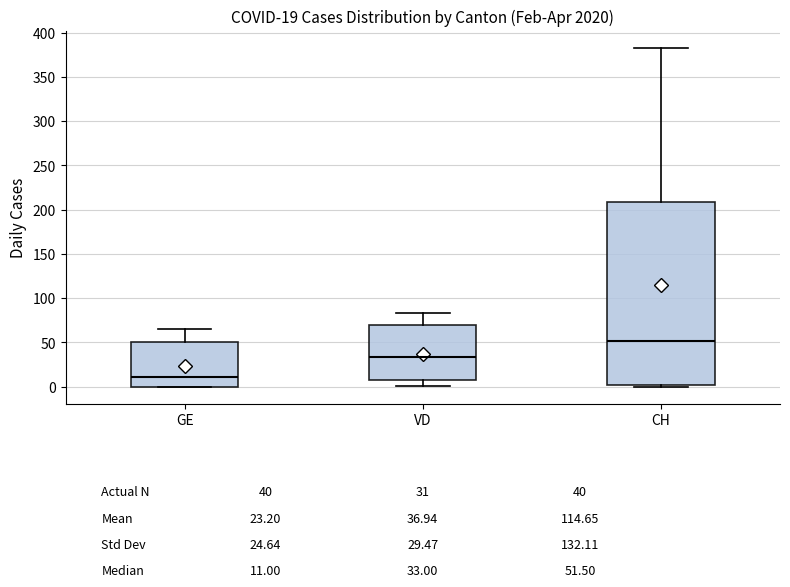

Which box's median line is the lowest?

GE